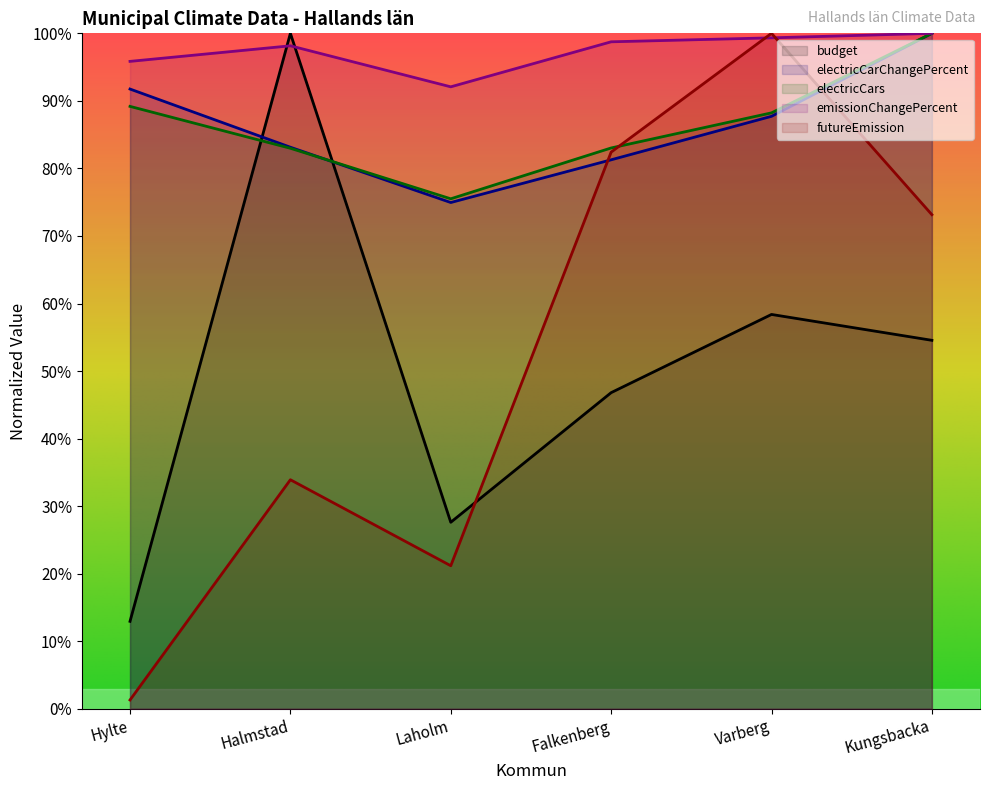

The value of electricCarChangePercent at Kungsbacka is 1.0. True or false?

True